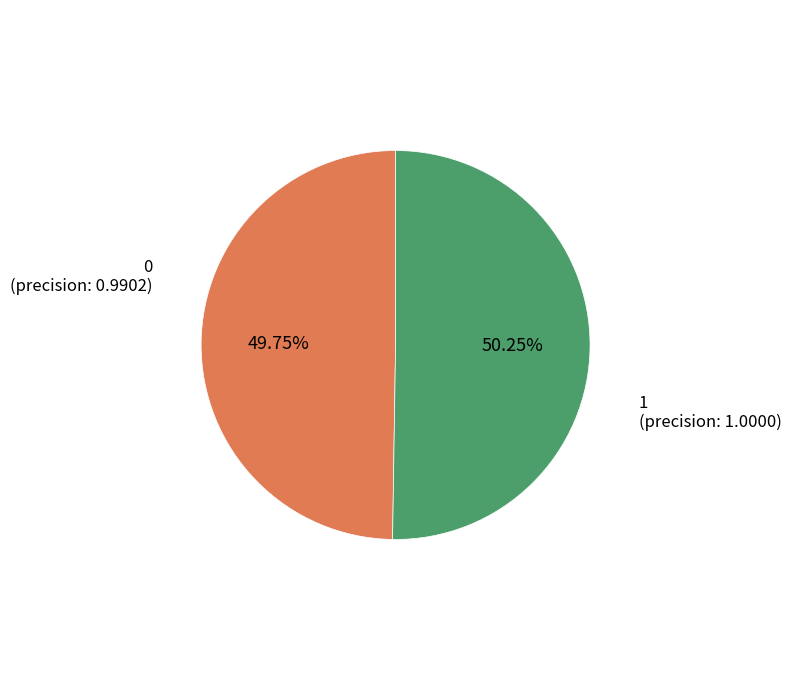

What percentage do 1 and 0 together represent?

100.0%